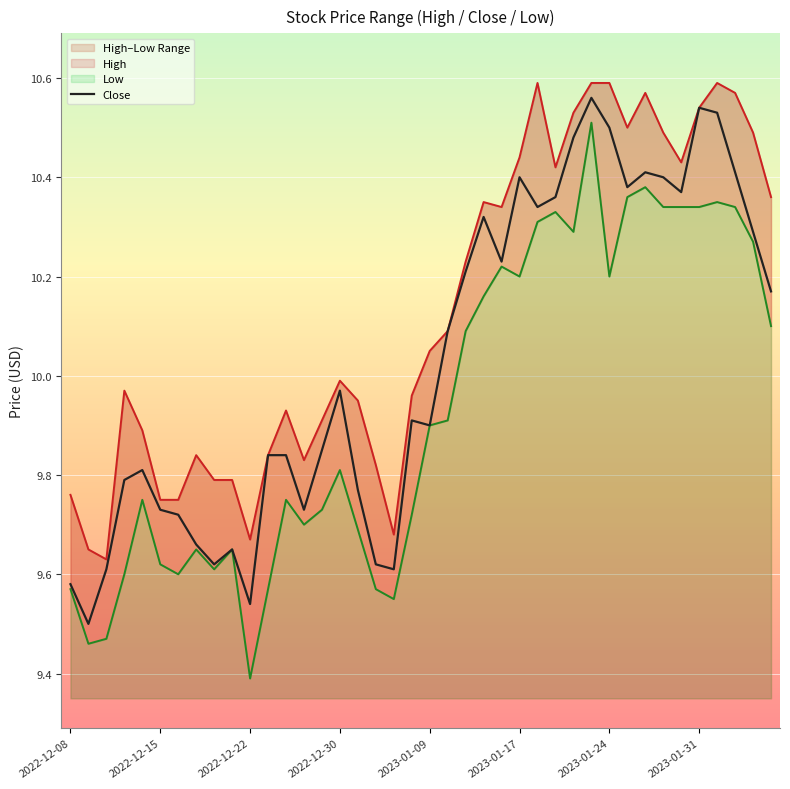

True or false: Close has a value of 4.8 at 2022-12-15.

False